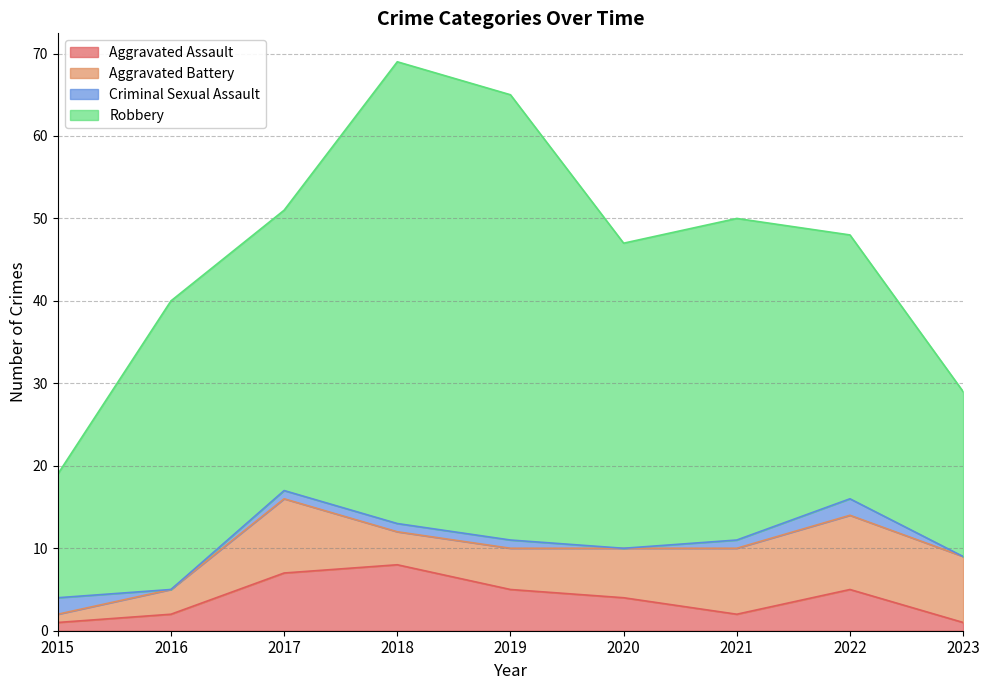

What is the total value across all series at 2016?

40